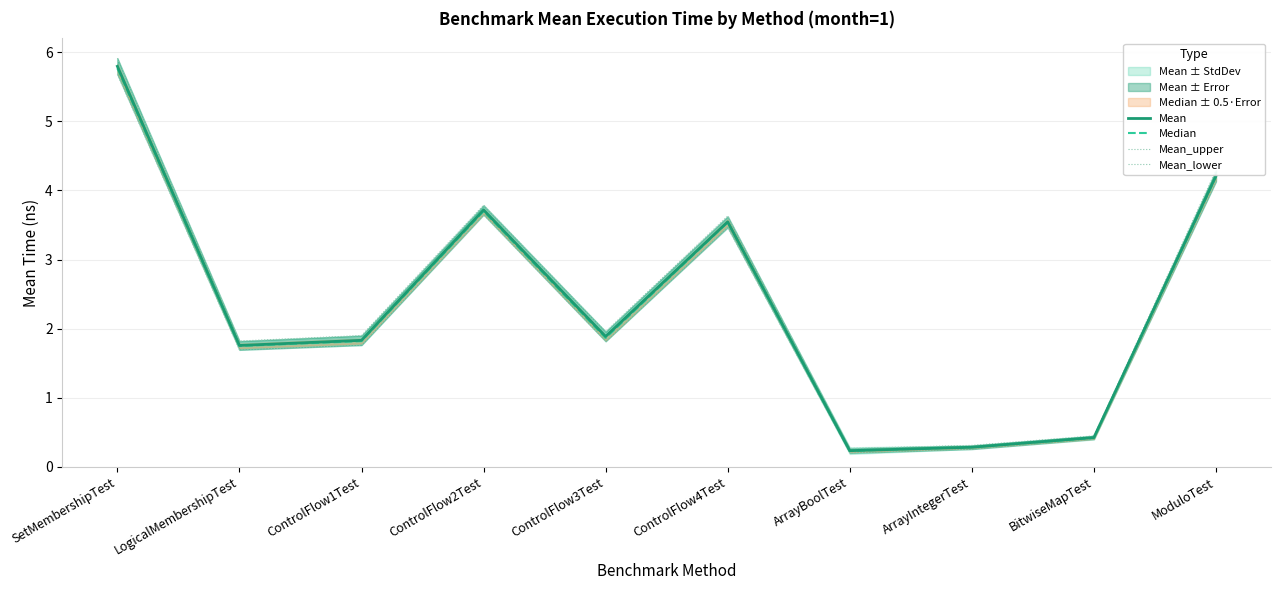

At which category is the sum across all series the highest?

SetMembershipTest